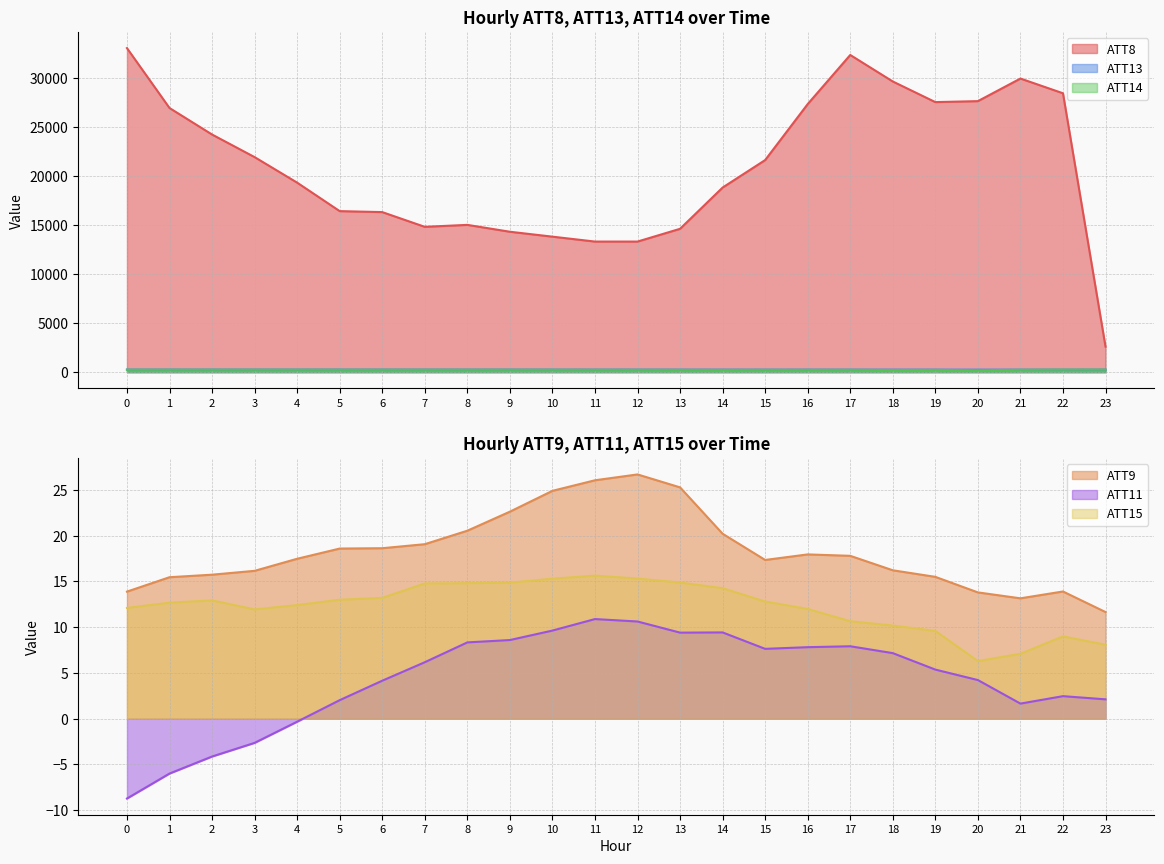

The ATT8 series shows 19300.0 at 4. True or false?

True